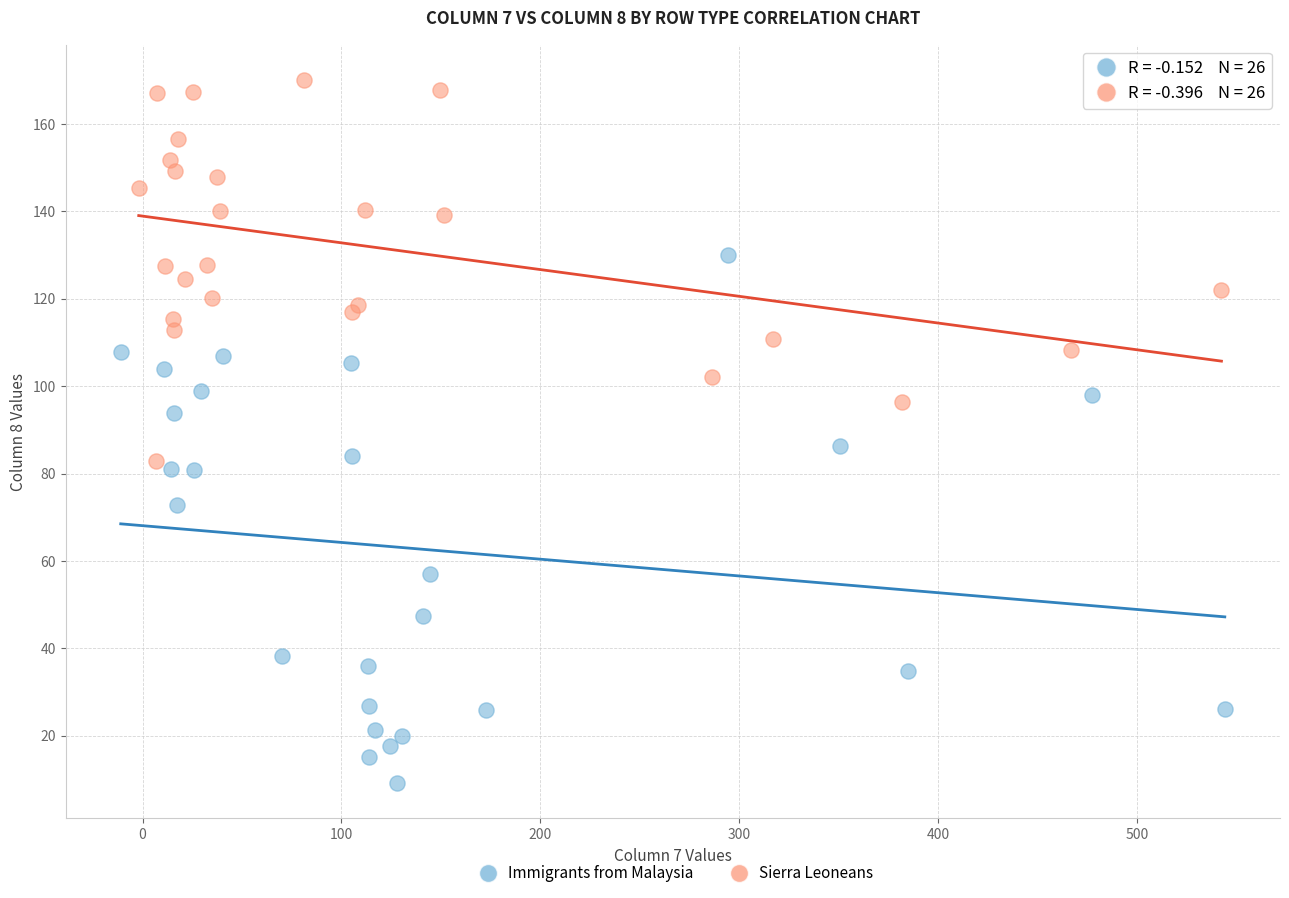

Which series reaches the maximum Y coordinate?

Sierra Leoneans